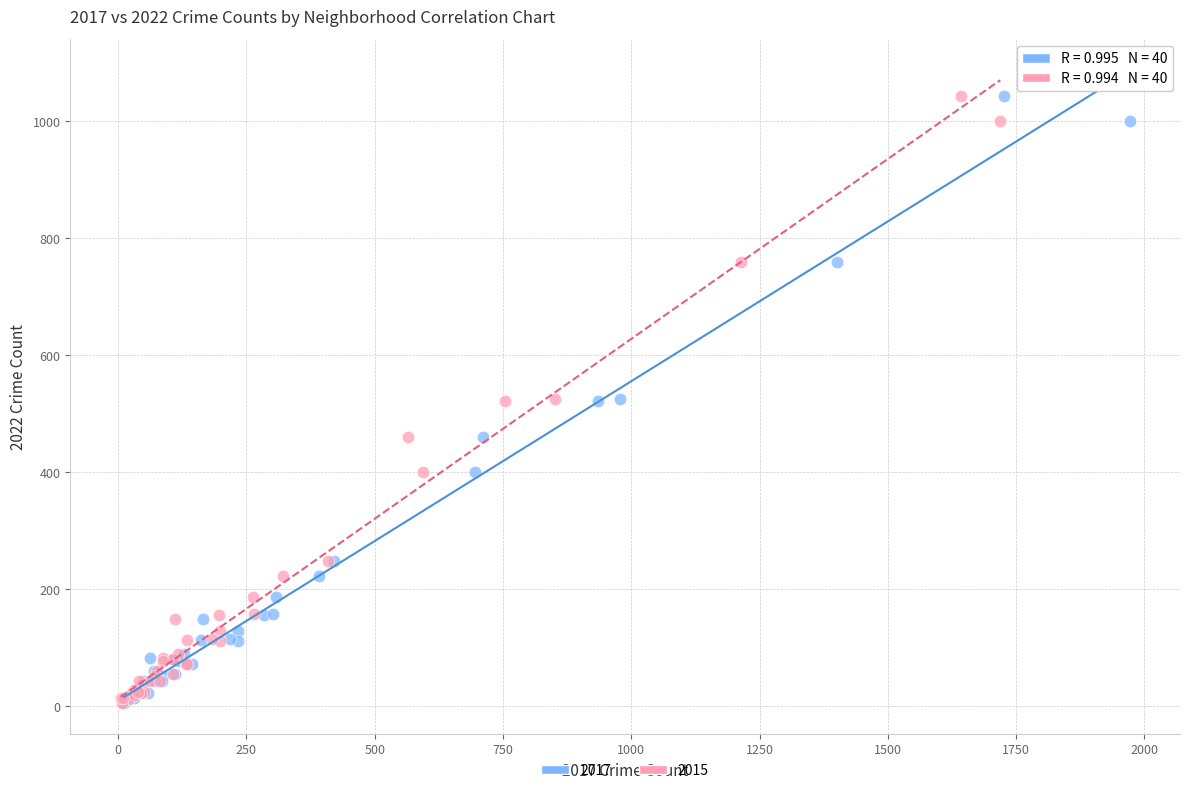

What are all the series names shown in the legend?

2017, 2015